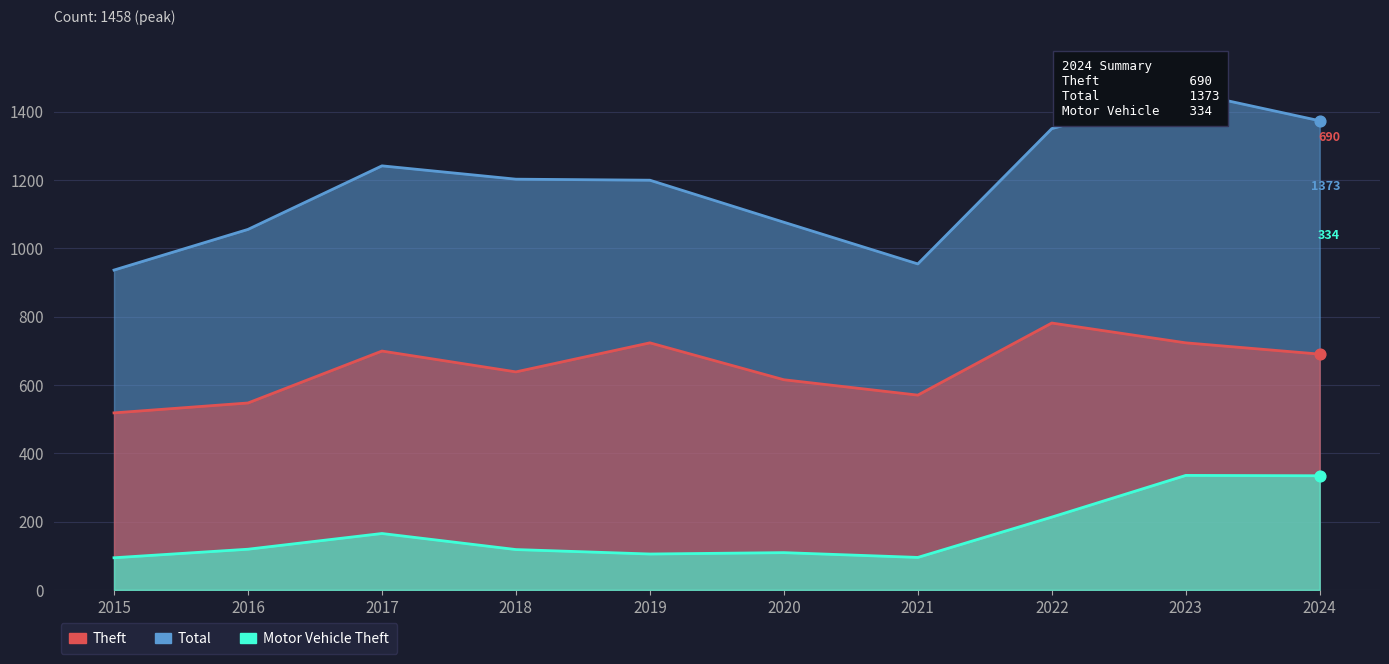

At how many categories does at least one series exceed 557?

10